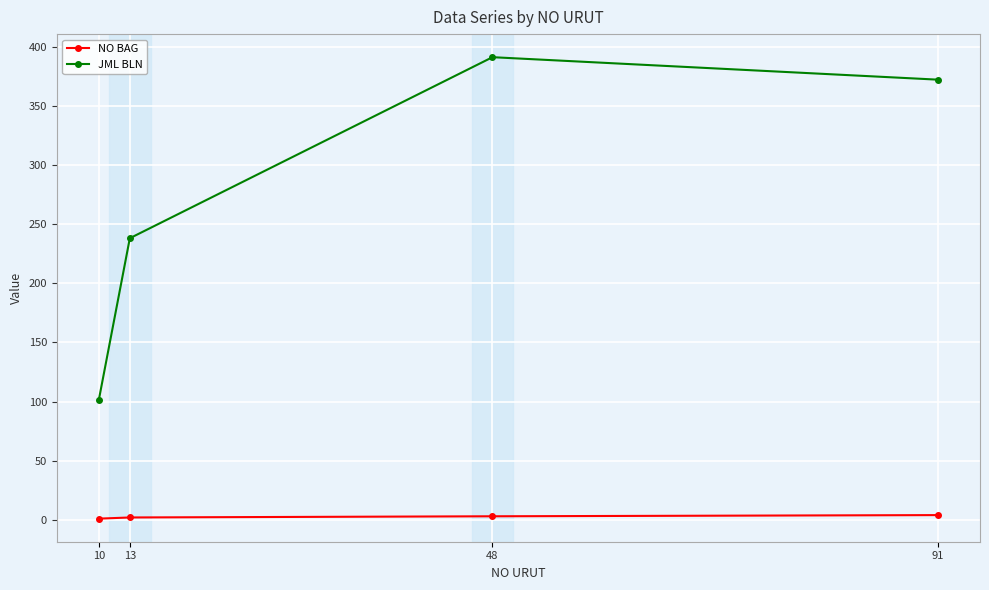

Read the JML BLN value at 48.

391